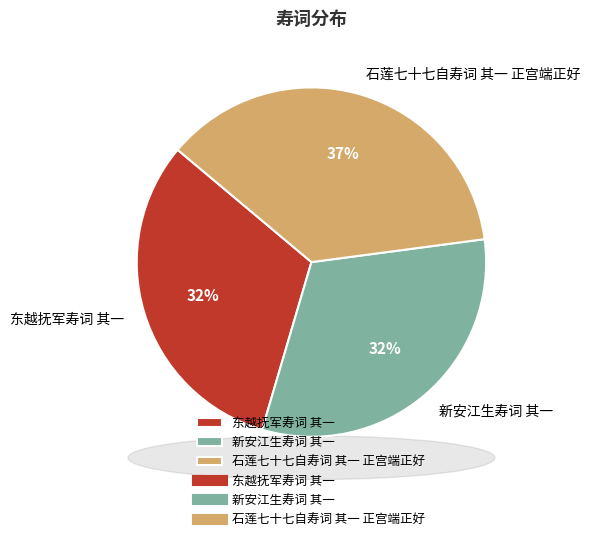

To the nearest percent, what percentage of the pie is 新安江生寿词 其一?

32%